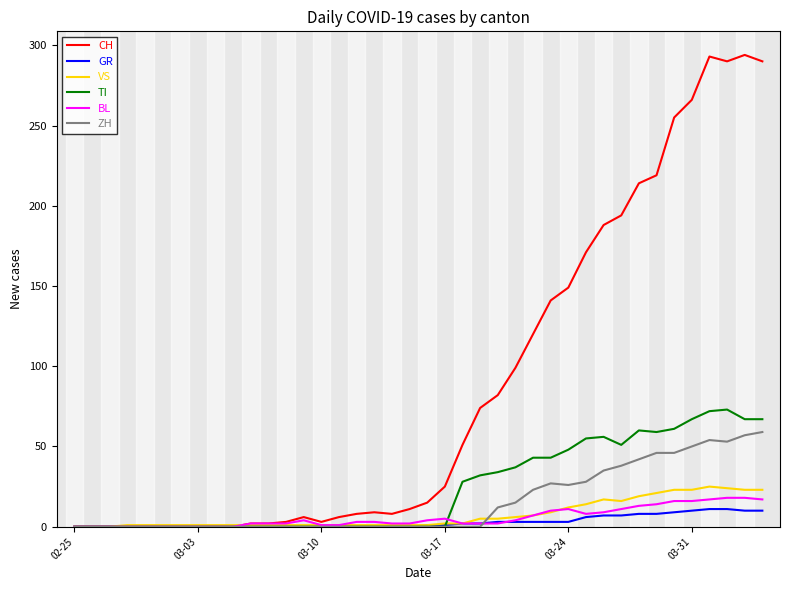

Which series has the largest total across all categories?

CH